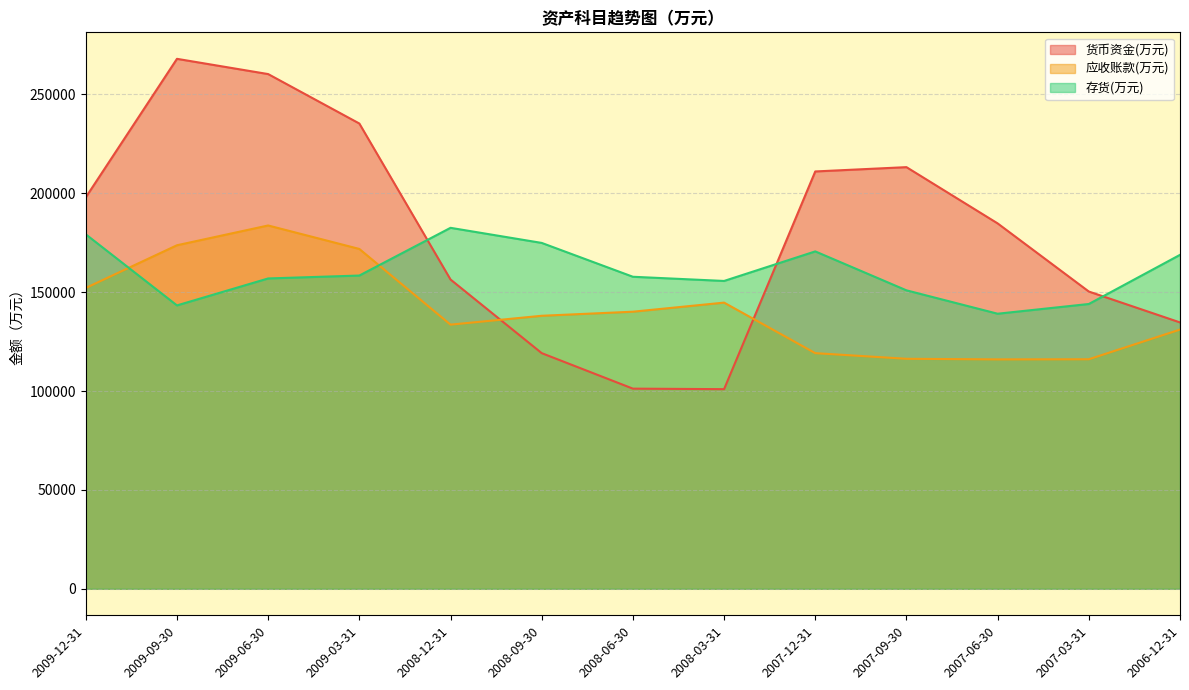

What is the difference between the maximum and minimum values in the 存货(万元) series?

43429